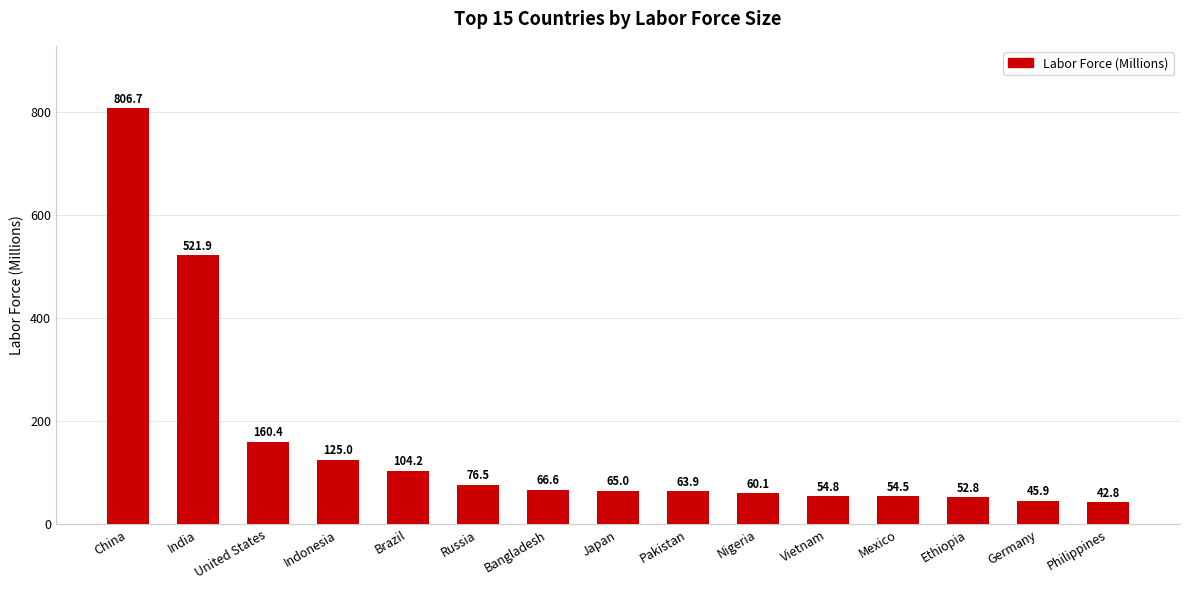

Is it true that the value at Ethiopia is 52.8?

True